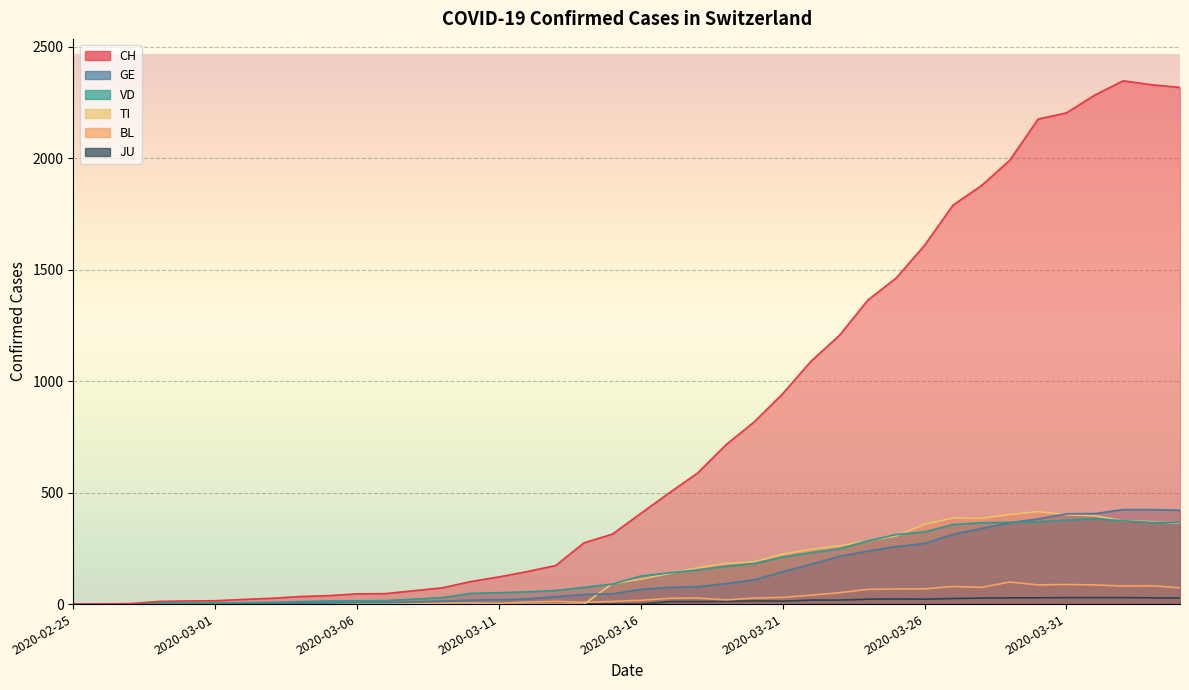

Which series has the largest range (max minus min)?

CH